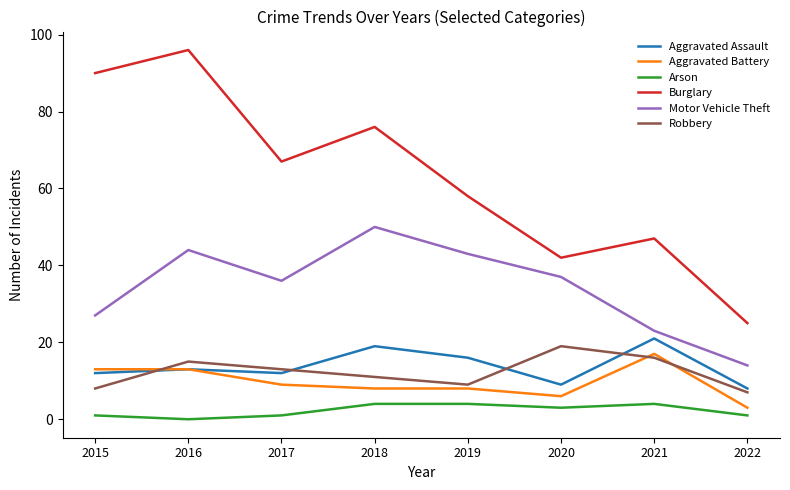

At which category is the sum across all series the highest?

2016